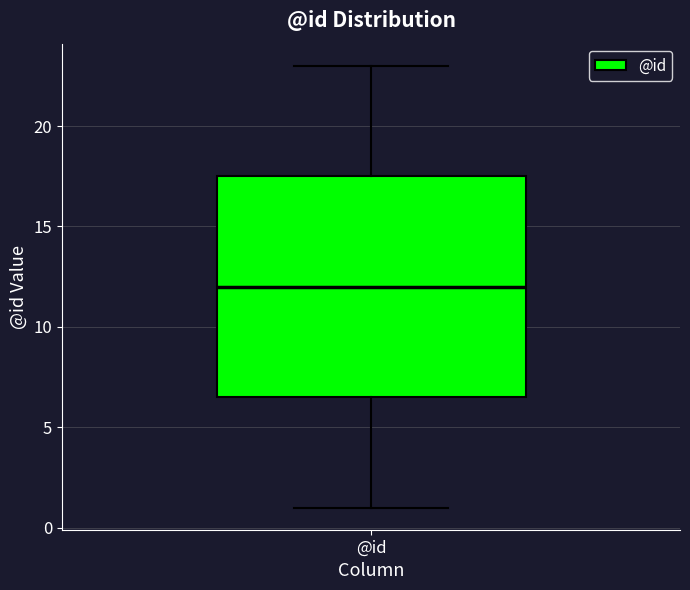

Read this box plot against the y-axis: the position of the median line, the range covered by the box, and the ends of both whiskers. The values are not printed on the chart, so give them approximately, as read against the axis.

median 12.0, box 6.5 to 17.5, whiskers 1.0 to 23.0